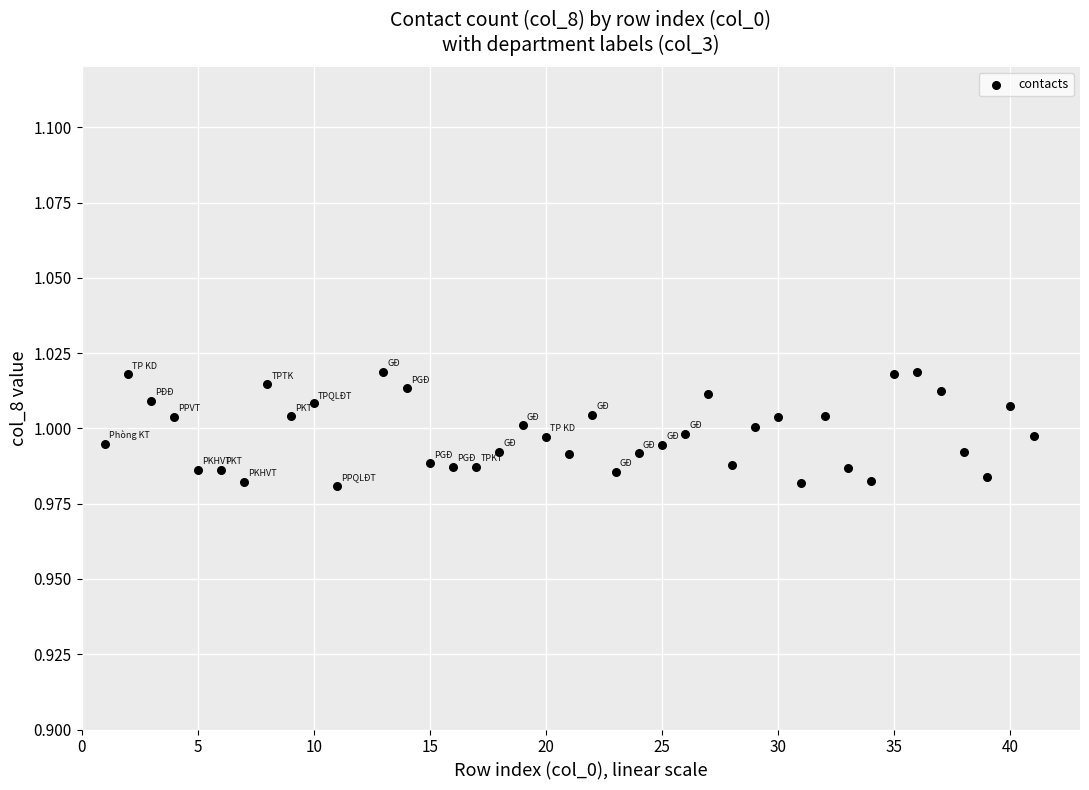

What is the range of X values (max minus min)?

40.0